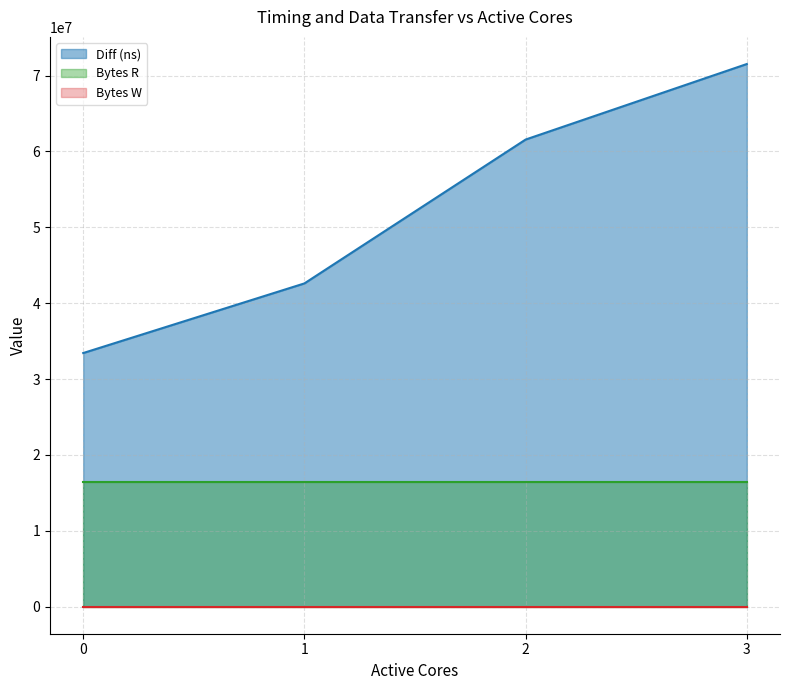

What is the lowest value of the Diff (ns) series?

33429380